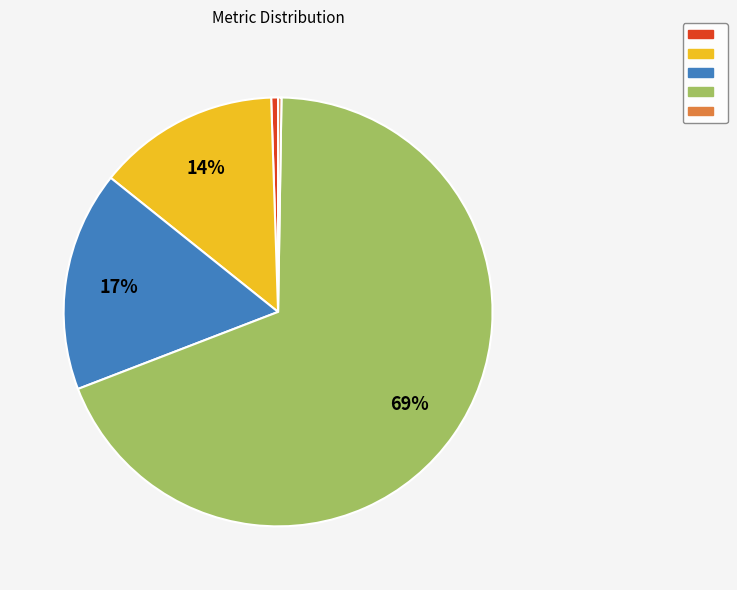

To the nearest percent, what is the average slice percentage?

20%